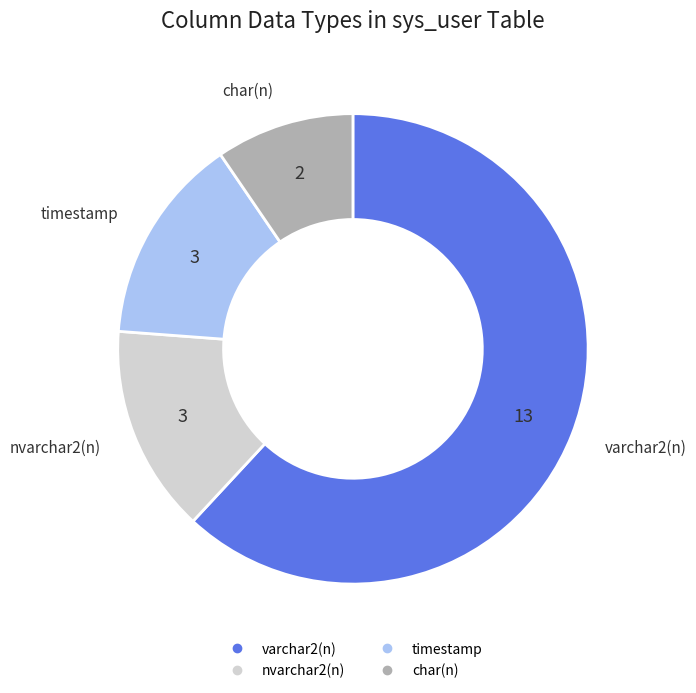

How many segments does this pie chart have?

4